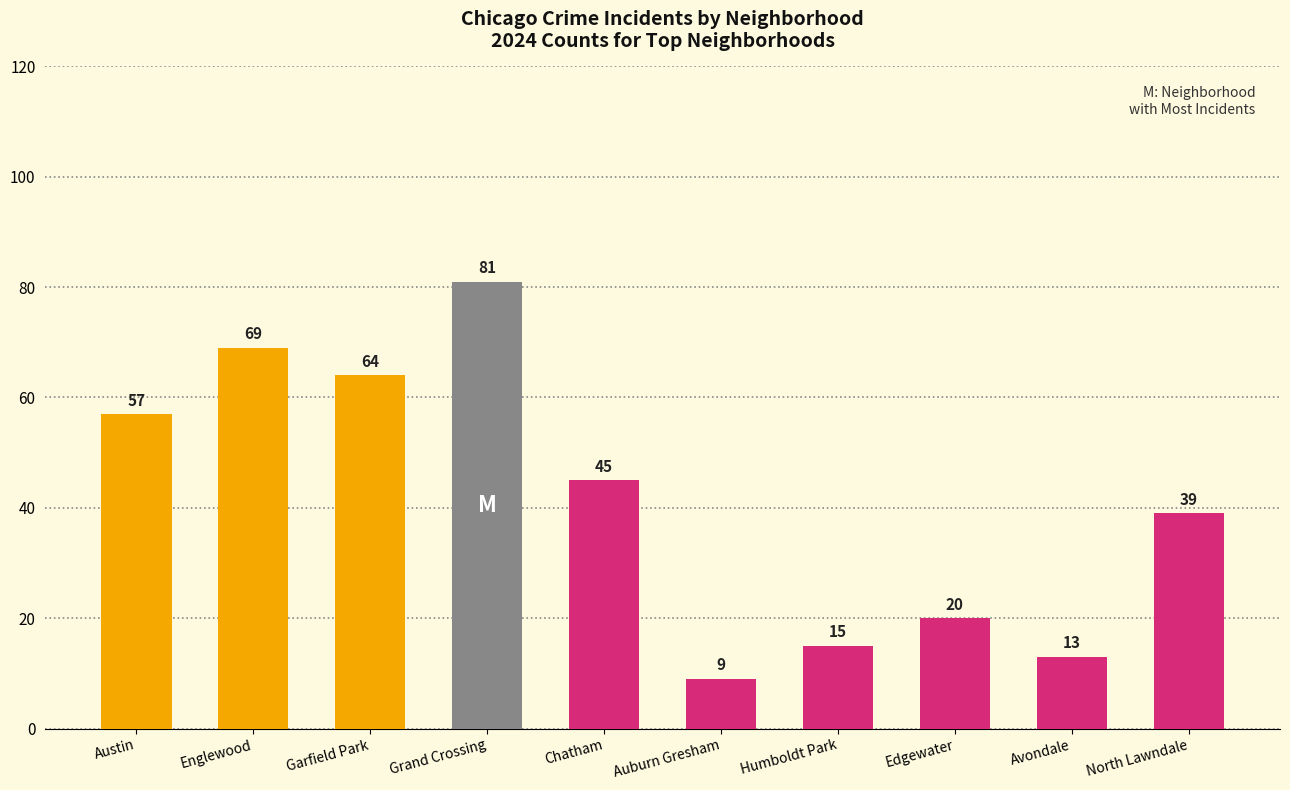

How many data points does each series have?

10